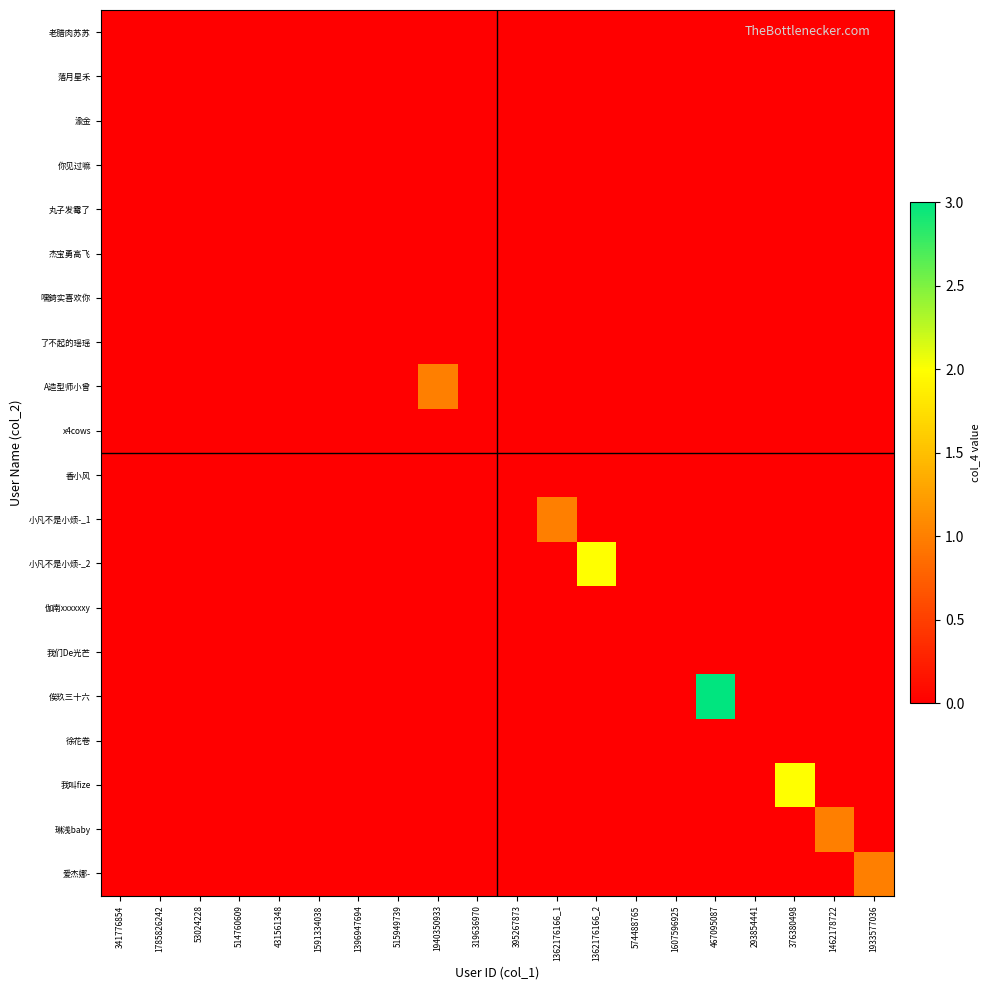

Which series changed the most between 514760609 and 1362176166_1?

小凡不是小烦-_1